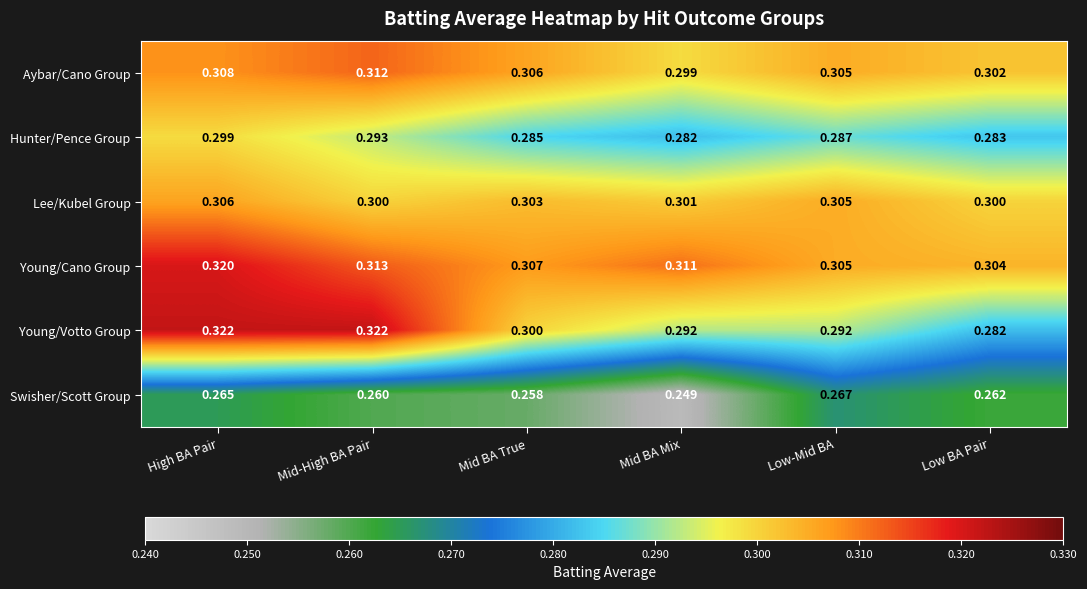

What is the total value across all series at Mid-High BA Pair?

1.8